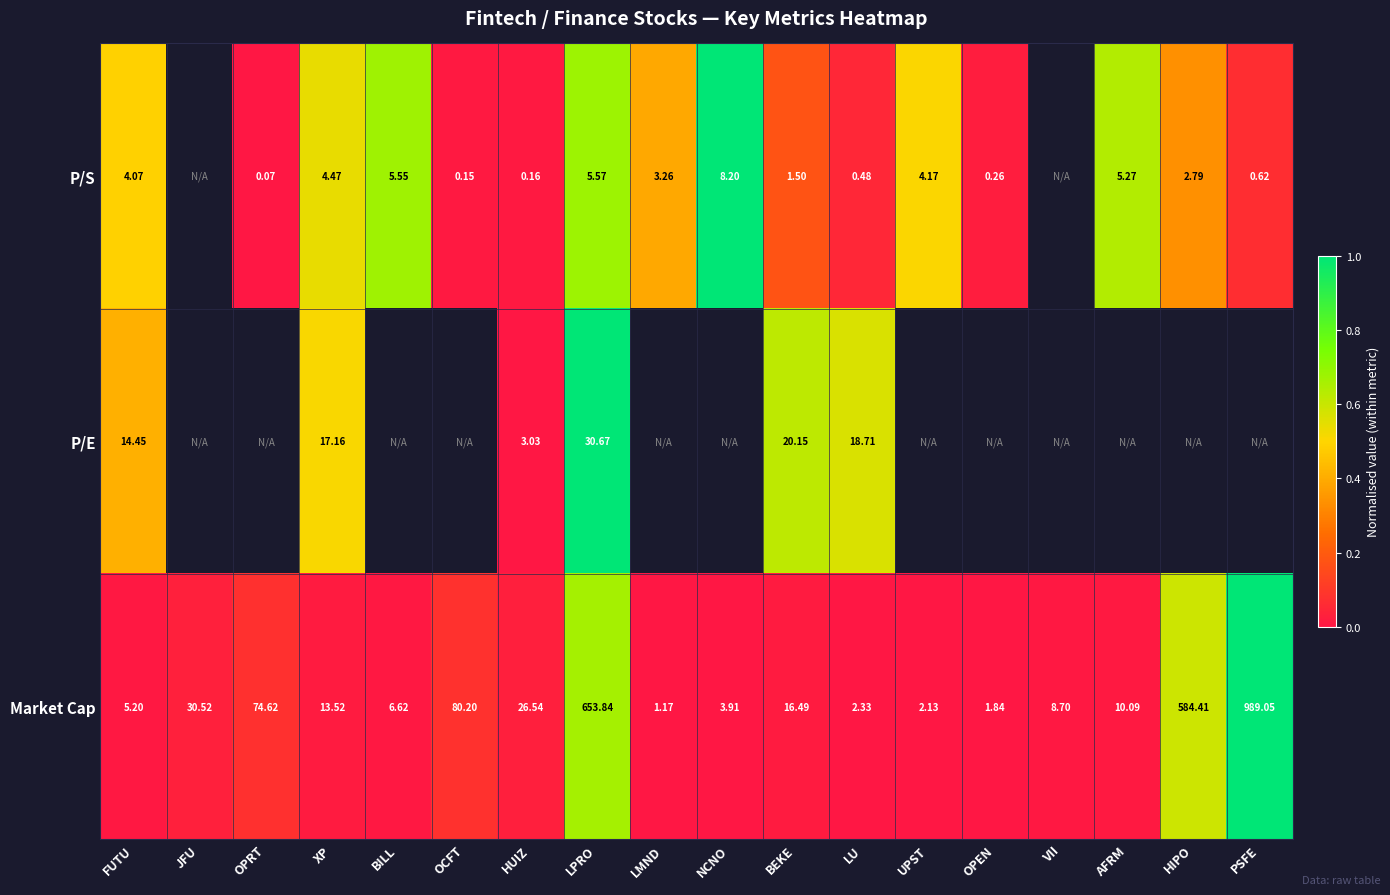

List the labels in order of Market Cap value, largest first.

PSFE, LPRO, HIPO, OCFT, OPRT, JFU, HUIZ, BEKE, XP, AFRM, VII, BILL, FUTU, NCNO, LU, UPST, OPEN, LMND